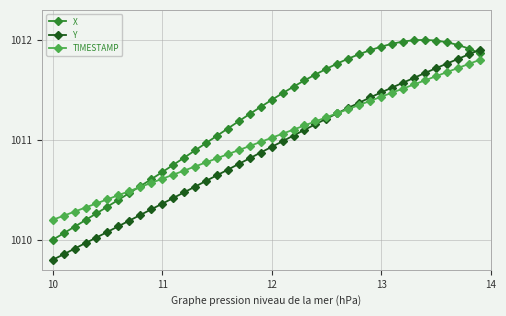

What is the sum of all X values?

40449.3